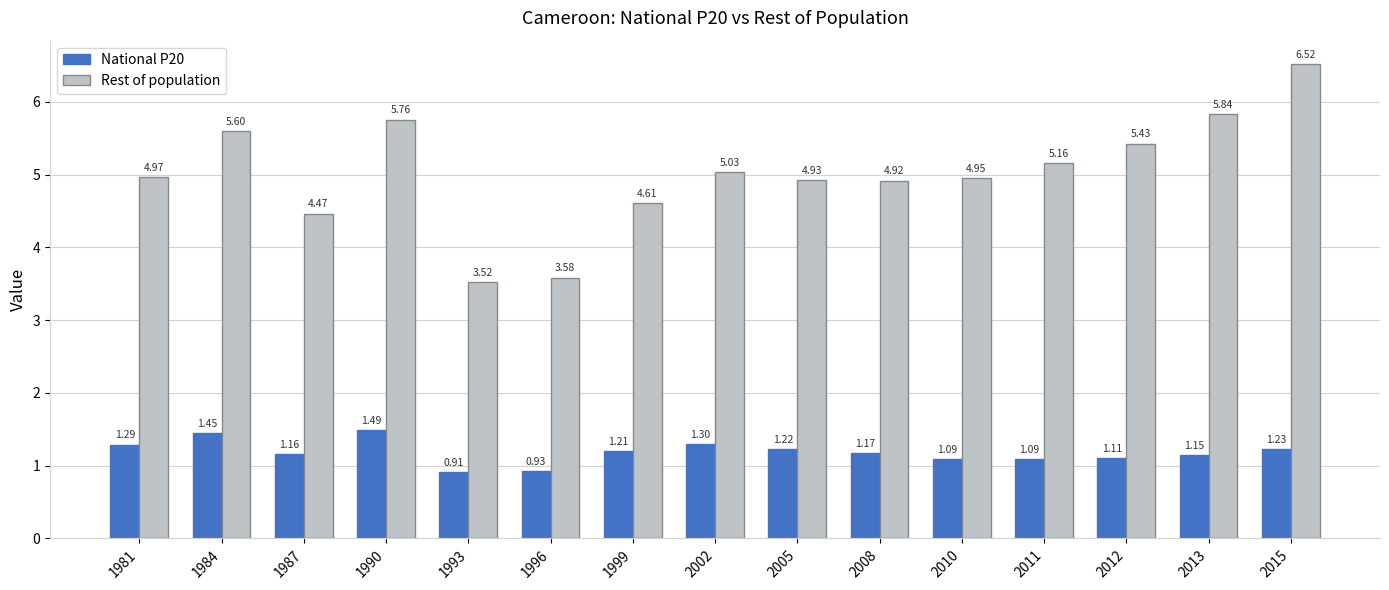

Where is Rest of population nearest to the value 5?

1981